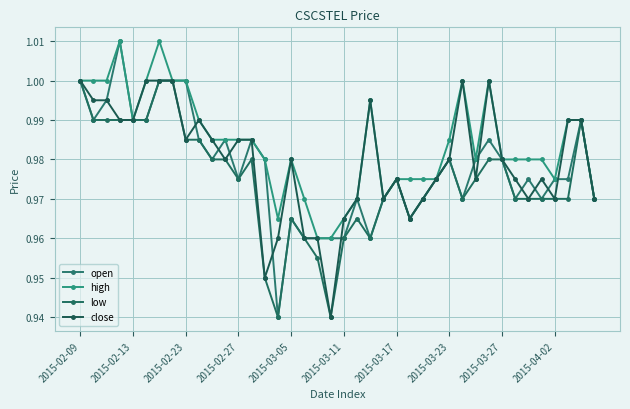

What is the smallest value displayed?

0.9